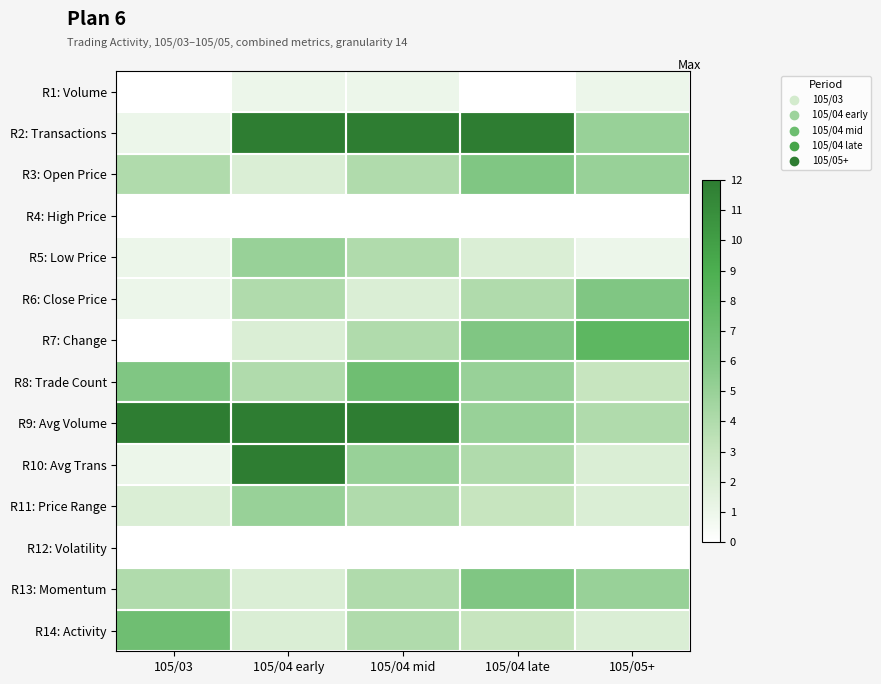

Reading left to right, list all the values displayed in this chart.

R1: Volume: 105/03=0	105/04 early=1	105/04 mid=1	105/04 late=0	105/05+=1
R2: Transactions: 105/03=1	105/04 early=22	105/04 mid=19	105/04 late=14	105/05+=5
R3: Open Price: 105/03=4	105/04 early=2	105/04 mid=4	105/04 late=6	105/05+=5
R4: High Price: 105/03=0	105/04 early=0	105/04 mid=0	105/04 late=0	105/05+=0
R5: Low Price: 105/03=1	105/04 early=5	105/04 mid=4	105/04 late=2	105/05+=1
R6: Close Price: 105/03=1	105/04 early=4	105/04 mid=2	105/04 late=4	105/05+=6
R7: Change: 105/03=0	105/04 early=2	105/04 mid=4	105/04 late=6	105/05+=8
R8: Trade Count: 105/03=6	105/04 early=4	105/04 mid=7	105/04 late=5	105/05+=3
R9: Avg Volume: 105/03=12	105/04 early=19	105/04 mid=14	105/04 late=5	105/05+=4
R10: Avg Trans: 105/03=1	105/04 early=14	105/04 mid=5	105/04 late=4	105/05+=2
R11: Price Range: 105/03=2	105/04 early=5	105/04 mid=4	105/04 late=3	105/05+=2
R12: Volatility: 105/03=0	105/04 early=0	105/04 mid=0	105/04 late=0	105/05+=0
R13: Momentum: 105/03=4	105/04 early=2	105/04 mid=4	105/04 late=6	105/05+=5
R14: Activity: 105/03=7	105/04 early=2	105/04 mid=4	105/04 late=3	105/05+=2